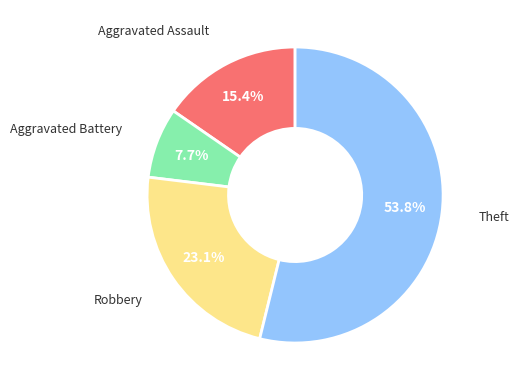

Is there any slice that represents more than half of the pie?

Yes